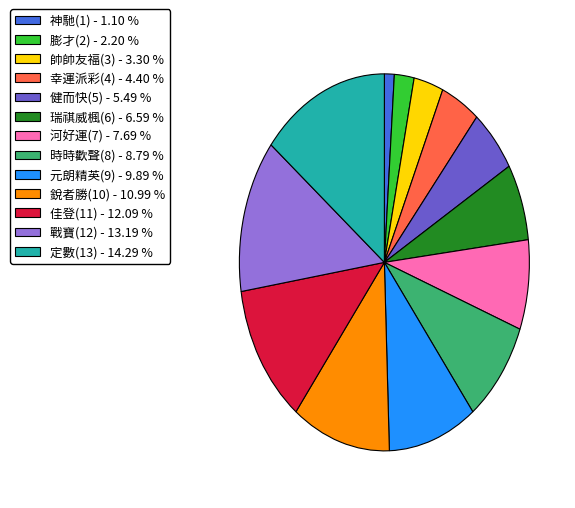

Is it true that 帥帥友福(3) is 3% of the pie?

True